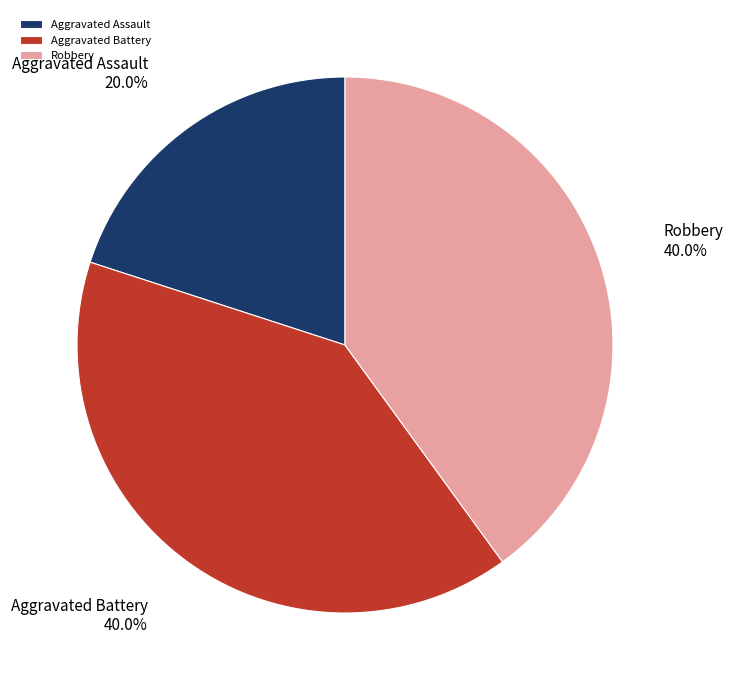

Does any single category account for the majority?

No